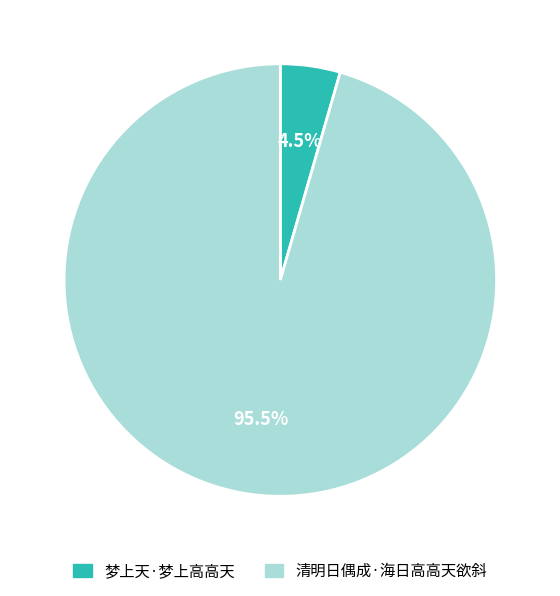

Between 清明日偶成·海日高高天欲斜 and 梦上天·梦上高高天, which is larger?

清明日偶成·海日高高天欲斜